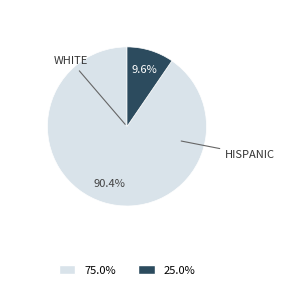

How many slices are in this pie chart?

2